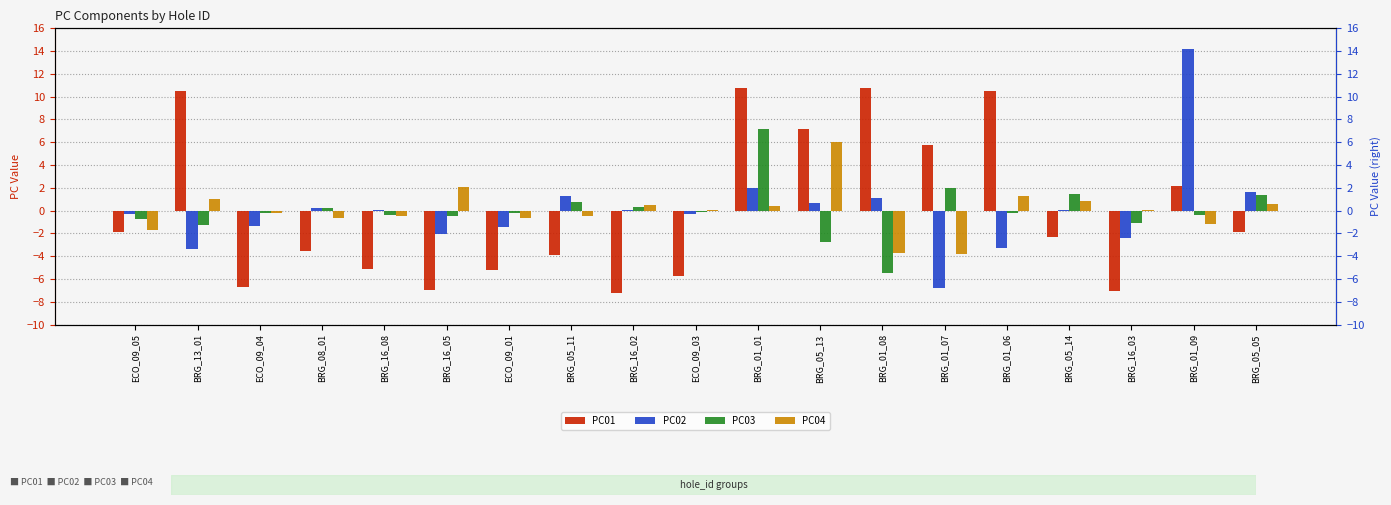

What is the total value across all series at ECO_09_01?

-7.5